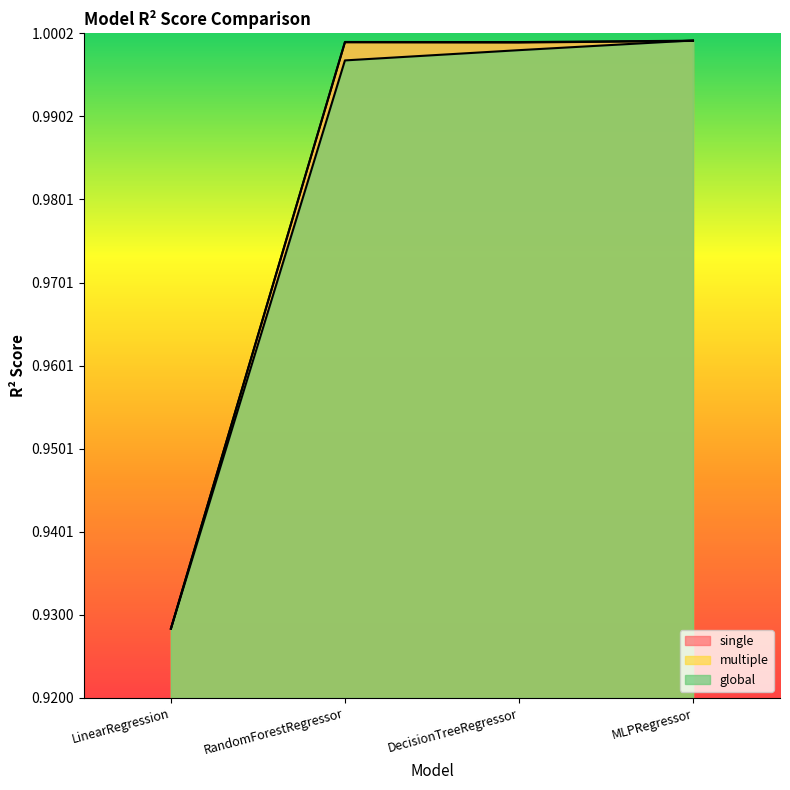

Reading left to right, extract all data points from this chart.

single: 0.9	1.0	1.0	1.0
multiple: 0.9	1.0	1.0	1.0
global: 0.9	1.0	1.0	1.0